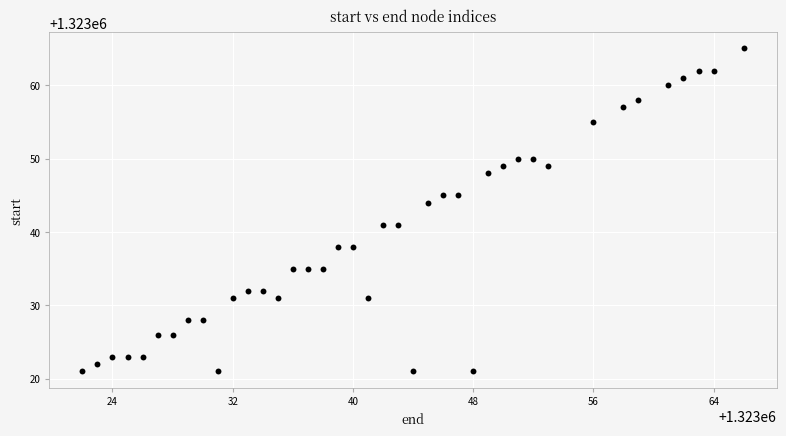

What is the range of Y values (max minus min)?

44